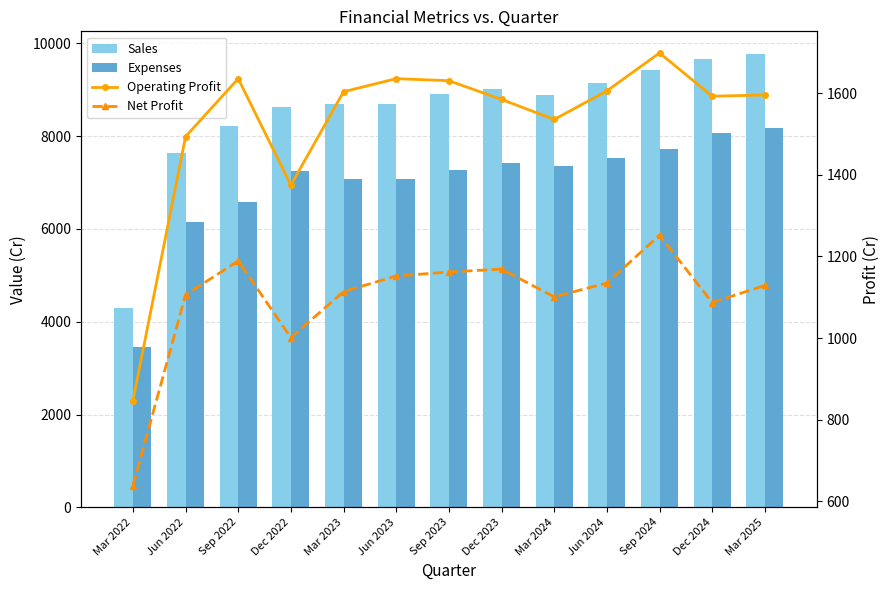

How many distinct data groups are displayed?

4